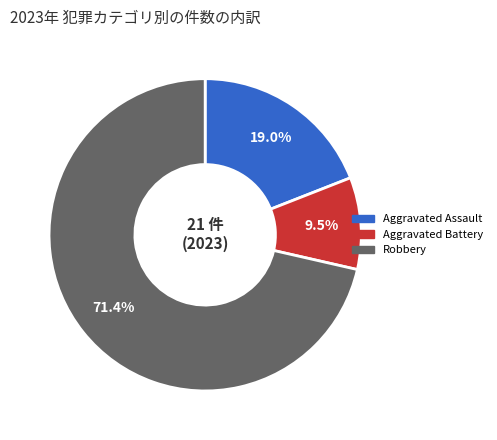

Is there a majority slice in this chart?

Yes